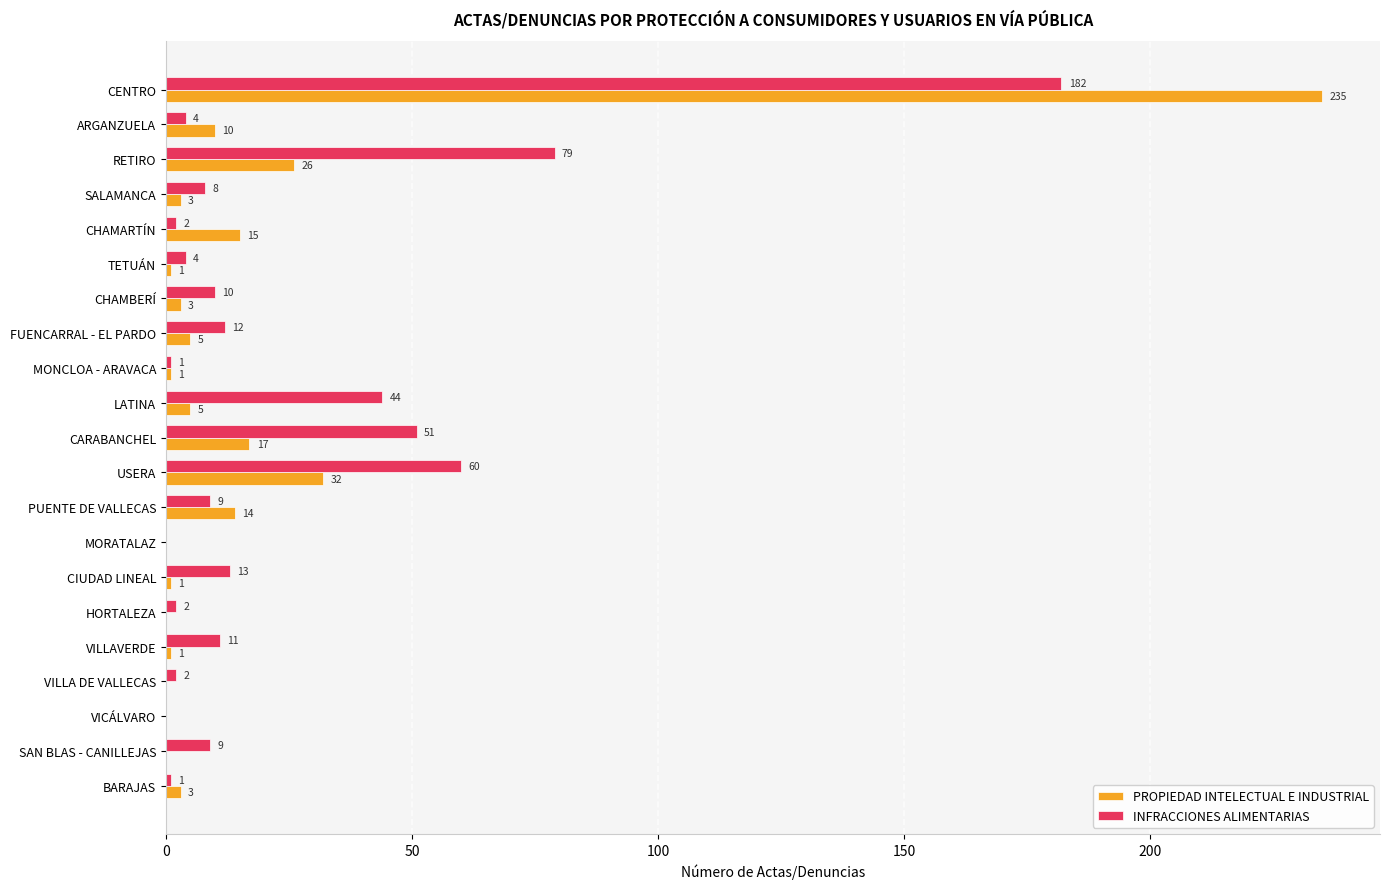

The PROPIEDAD INTELECTUAL E INDUSTRIAL series shows 10 at ARGANZUELA. True or false?

True